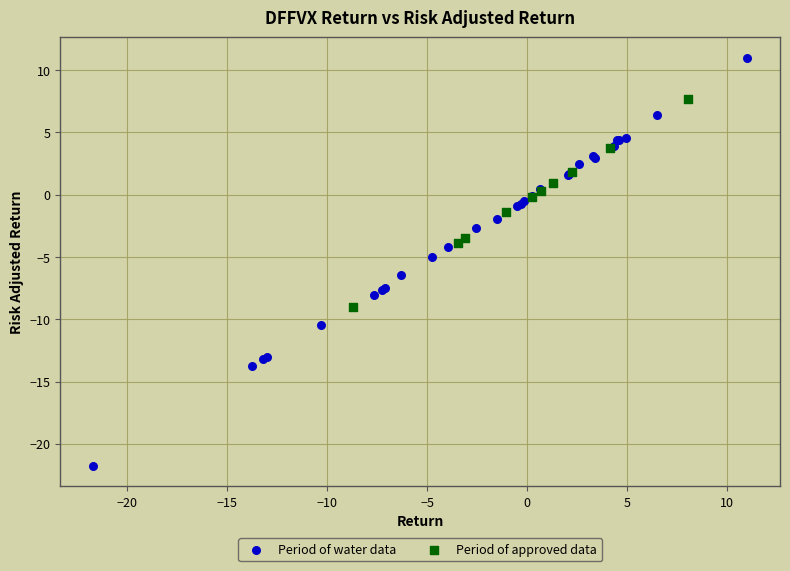

Which series reaches the minimum Y coordinate?

Period of water data